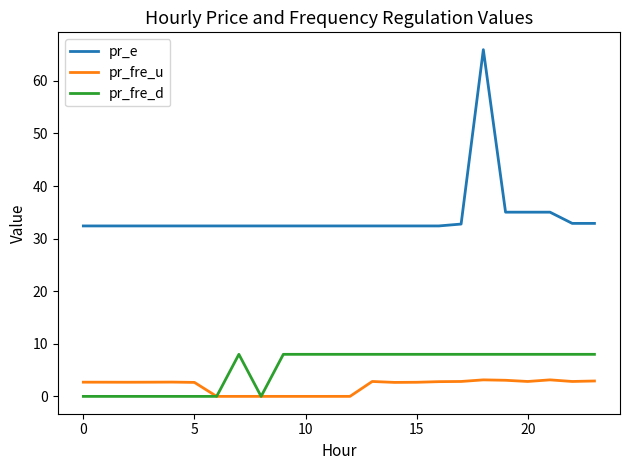

True or false: pr_fre_d and pr_e cross at least once.

False